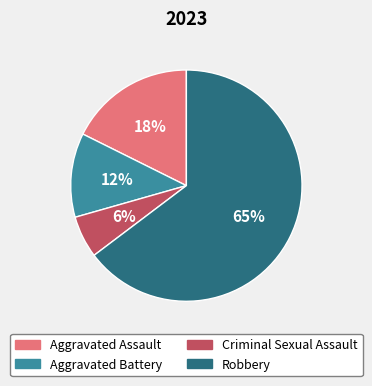

Between Criminal Sexual Assault and Robbery, which is larger?

Robbery